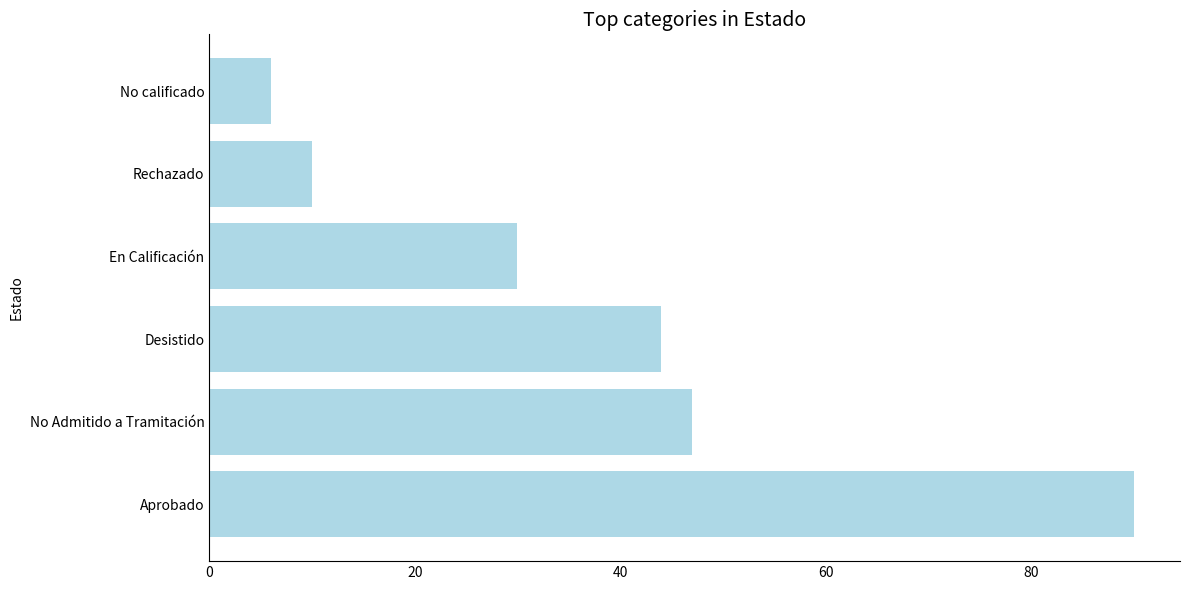

List the labels in order of value, largest first.

Aprobado, No Admitido a Tramitación, Desistido, En Calificación, Rechazado, No calificado